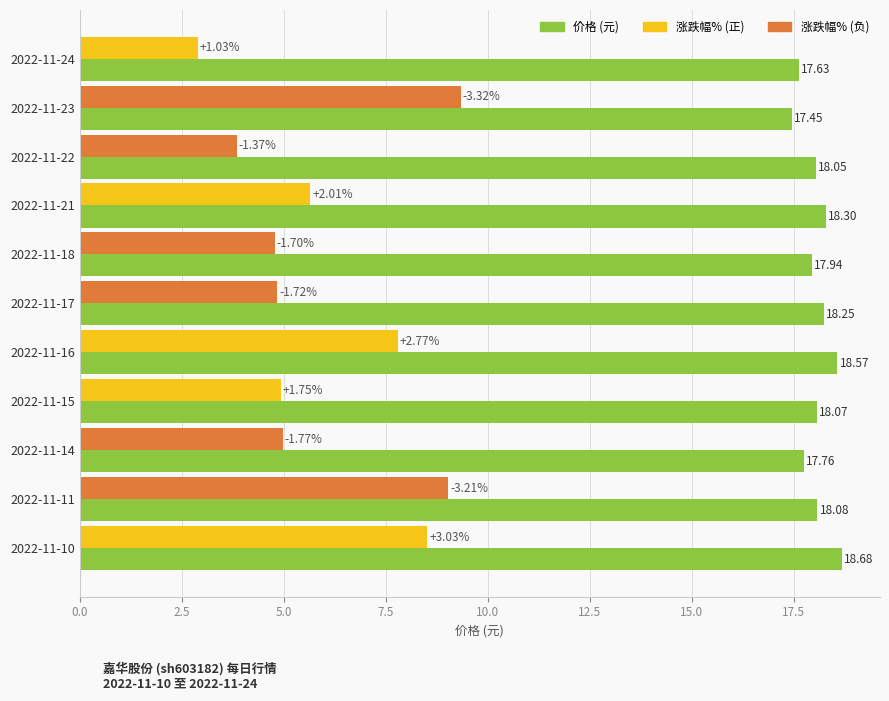

At which category is the sum across all series the highest?

2022-11-10